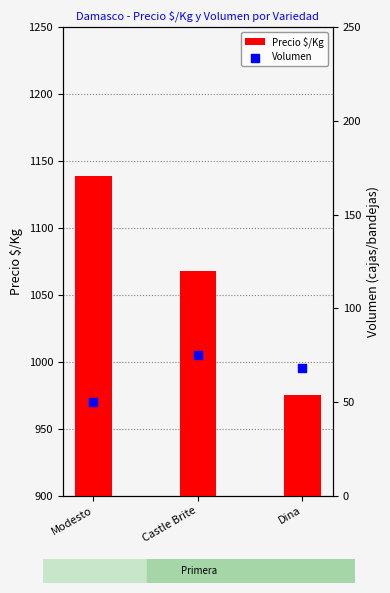

Which series reaches the minimum Y coordinate?

Volumen